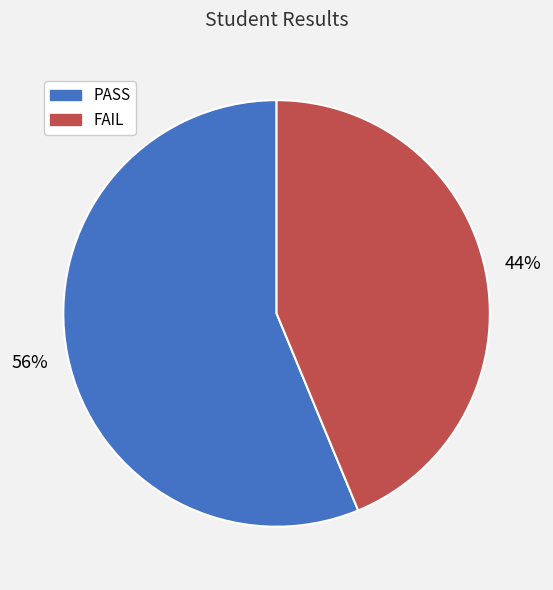

Which category has the biggest portion of the pie?

PASS